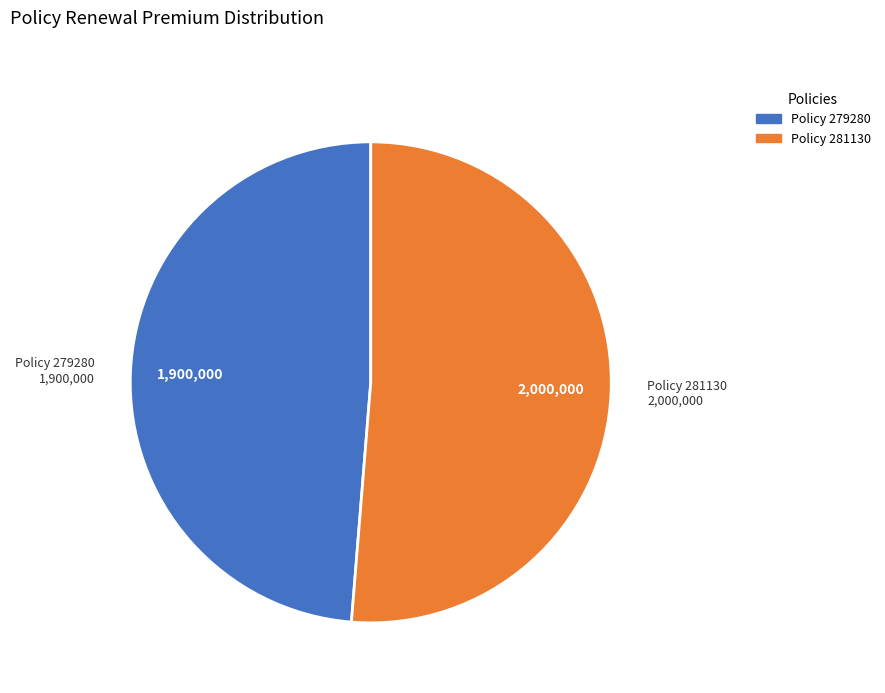

How many slices are in this pie chart?

2